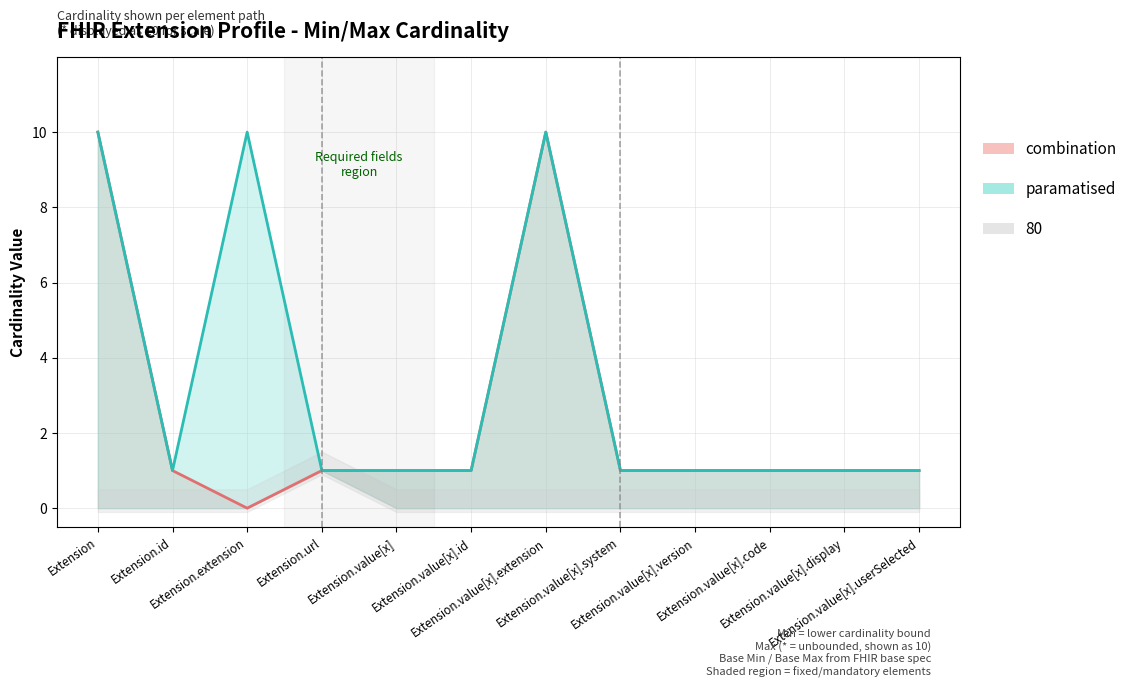

How many interior local peaks does the Base Max_numeric series have?

2